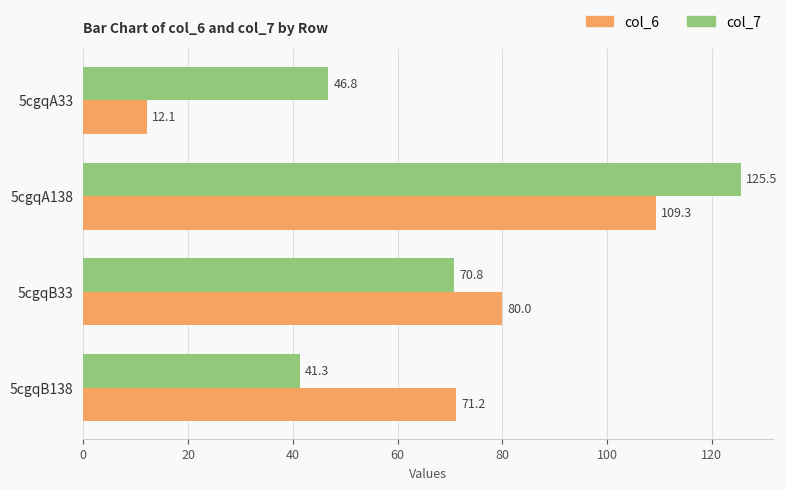

List the series in order of their peak value, highest first.

col_7, col_6